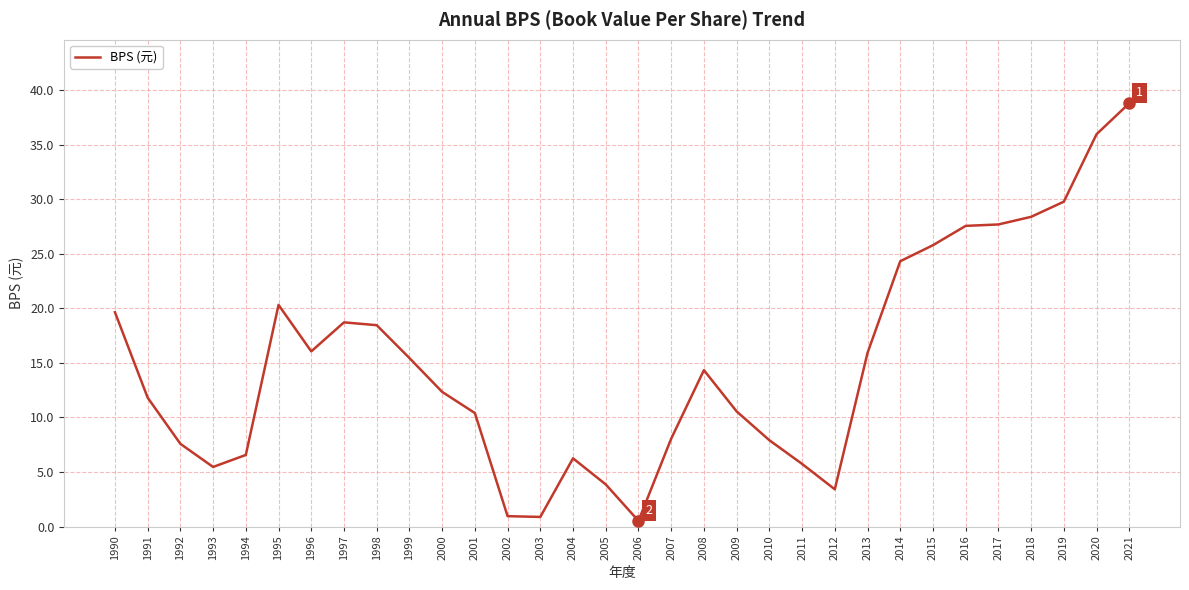

How many lines are shown in the chart?

1